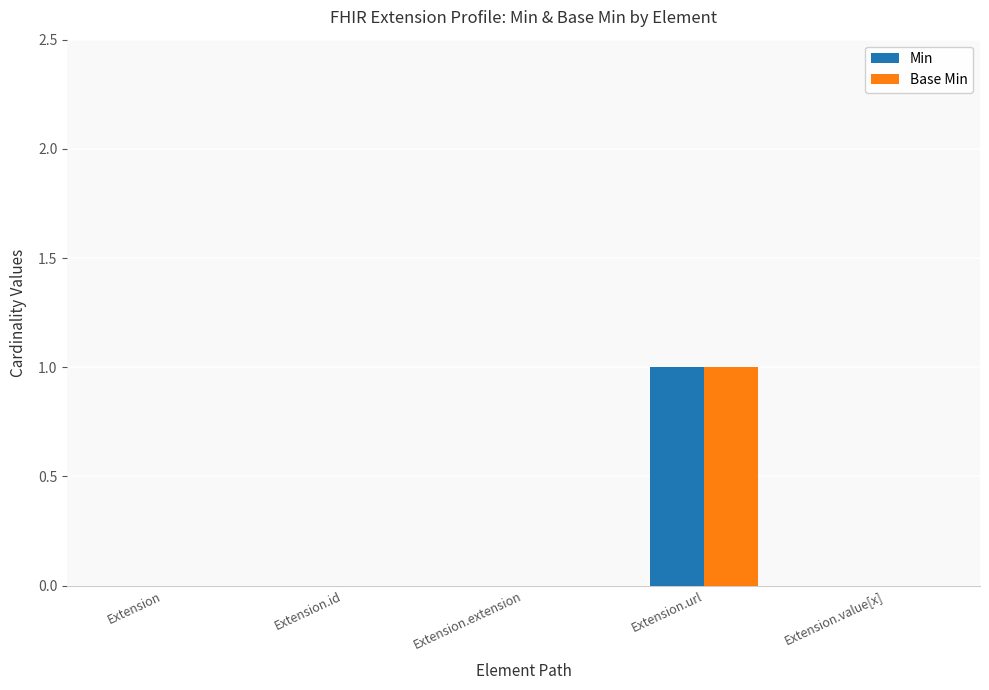

At which category is the sum across all series the highest?

Extension.url